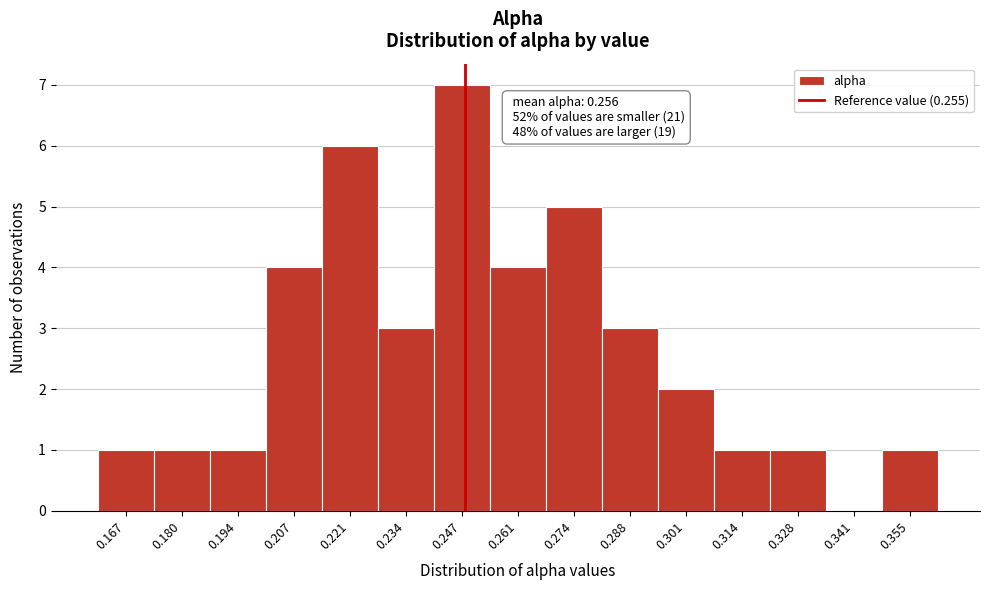

Reading right to left, list all the values displayed in this chart.

0.355=1	0.341=0	0.328=1	0.314=1	0.301=2	0.288=3	0.274=5	0.261=4	0.247=7	0.234=3	0.221=6	0.207=4	0.194=1	0.180=1	0.167=1